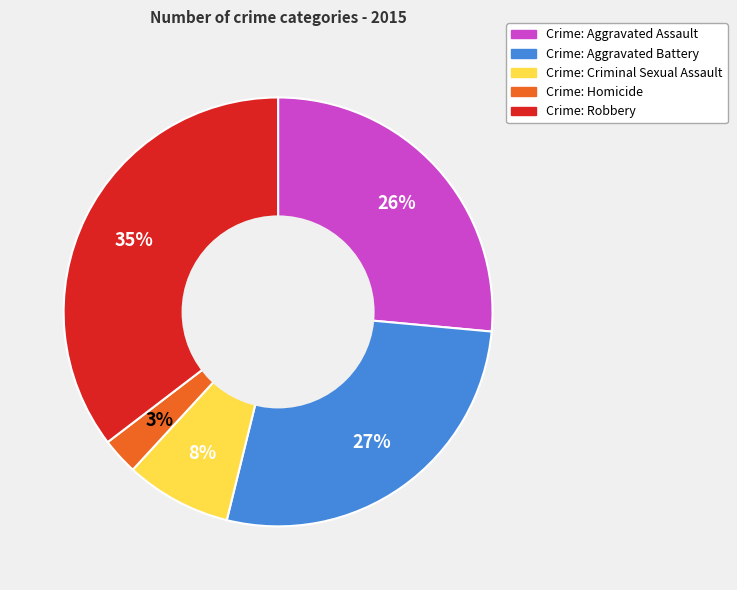

Is there any slice that represents more than half of the pie?

No